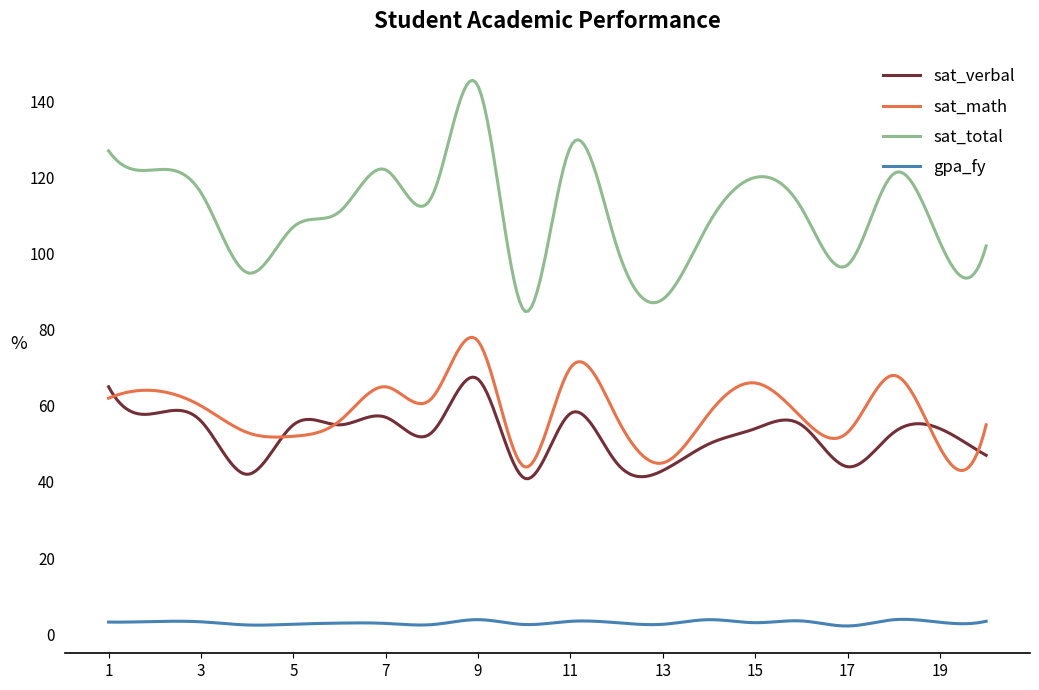

List the series in order of their peak value, lowest first.

gpa_fy, sat_verbal, sat_math, sat_total